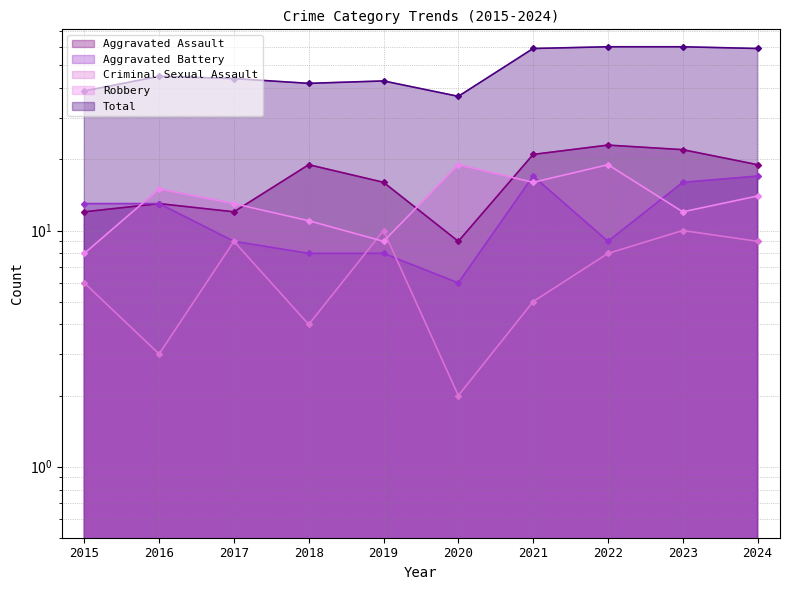

What is the highest value of the Criminal Sexual Assault series?

10